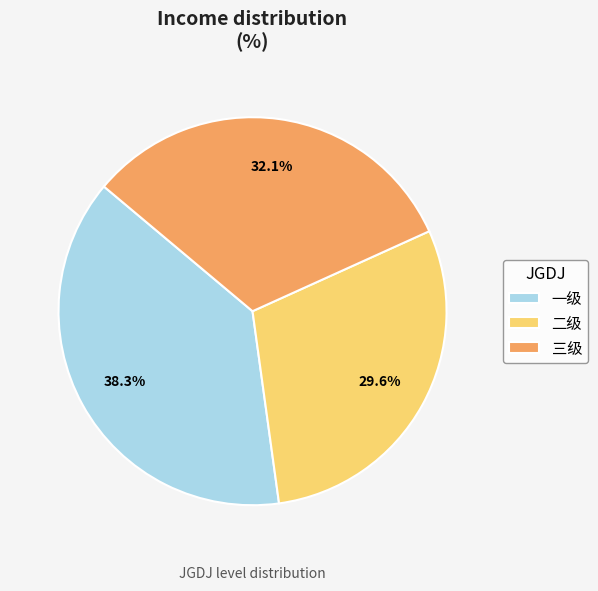

To the nearest percent, what is the difference between the largest and smallest slice percentages?

9%